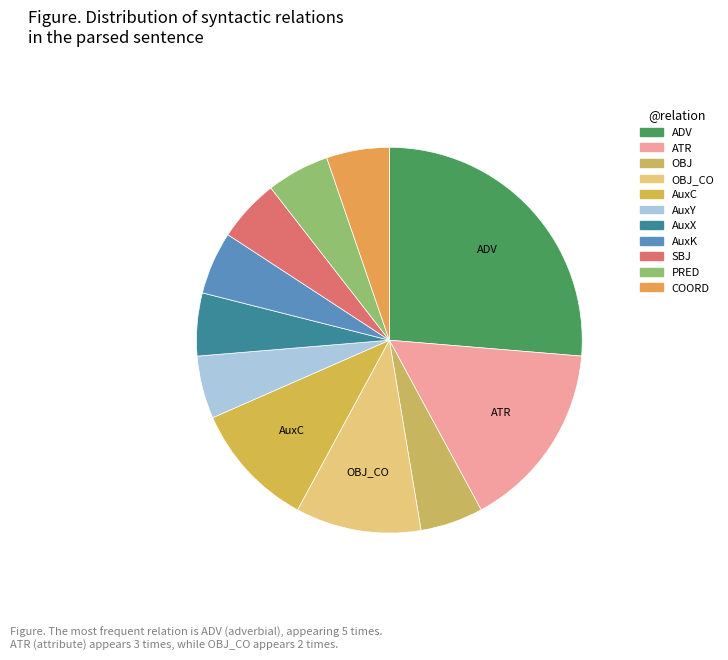

Which category has the smallest portion of the pie?

OBJ